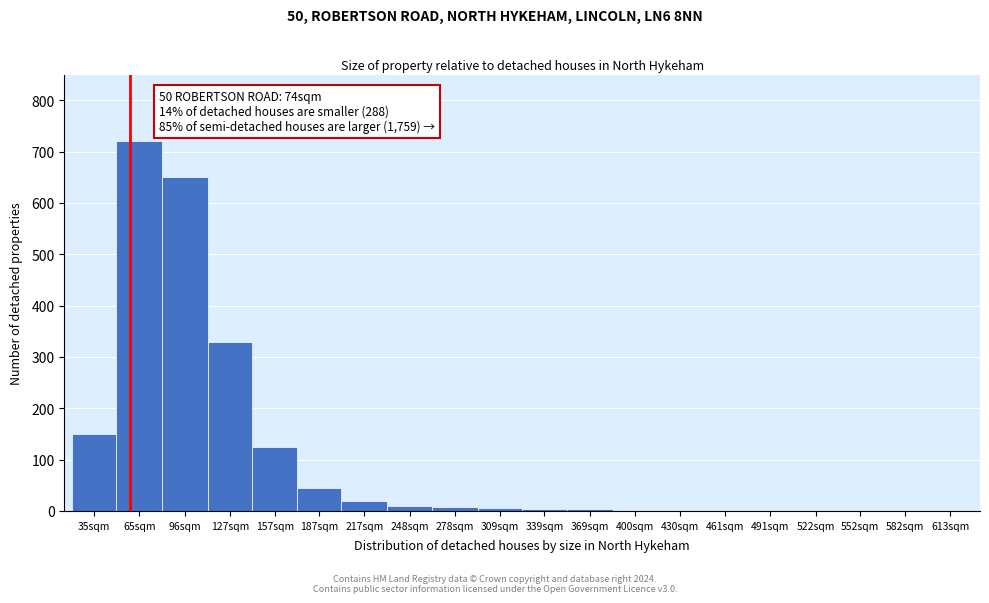

The value at 217sqm is 20. True or false?

True